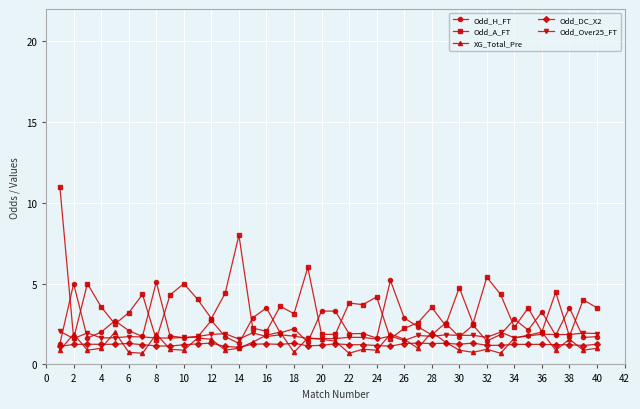

Which series has the widest spread of values?

Odd_A_FT